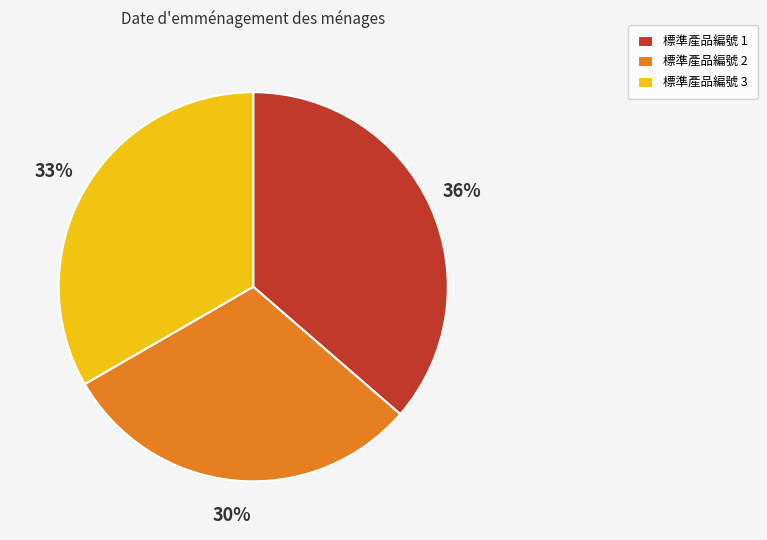

Is there a majority slice in this chart?

No